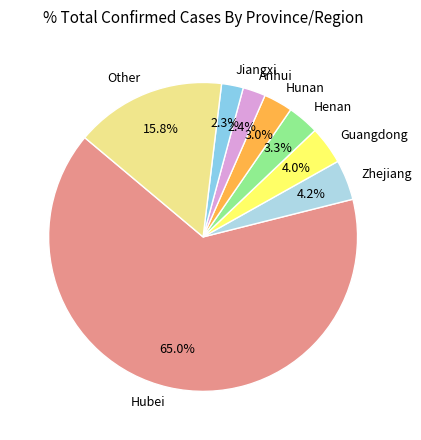

True or false: Guangdong accounts for 4% of the total.

True